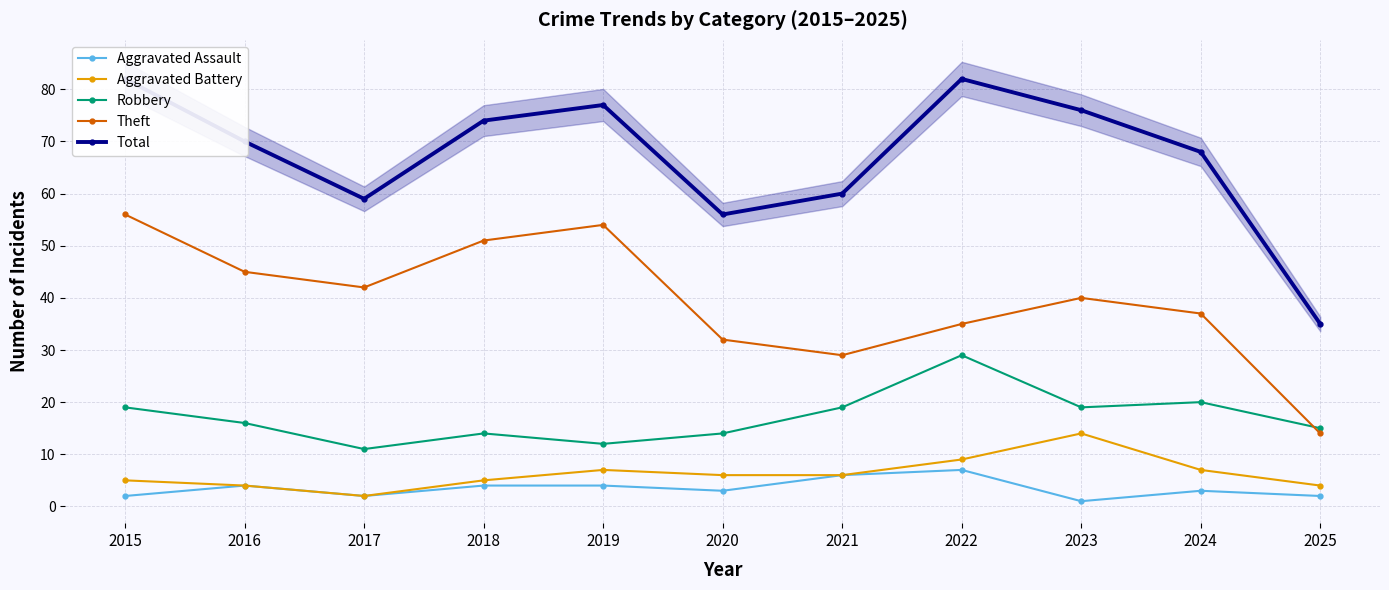

What is the difference between the Theft values at 2016 and 2017?

3